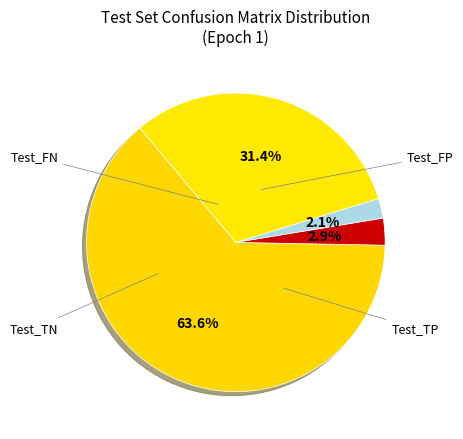

Count the number of slices in the pie.

4